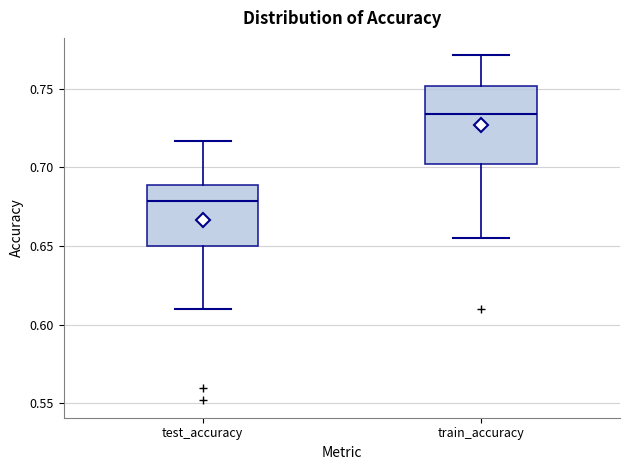

Which box's median line is the highest?

train_accuracy